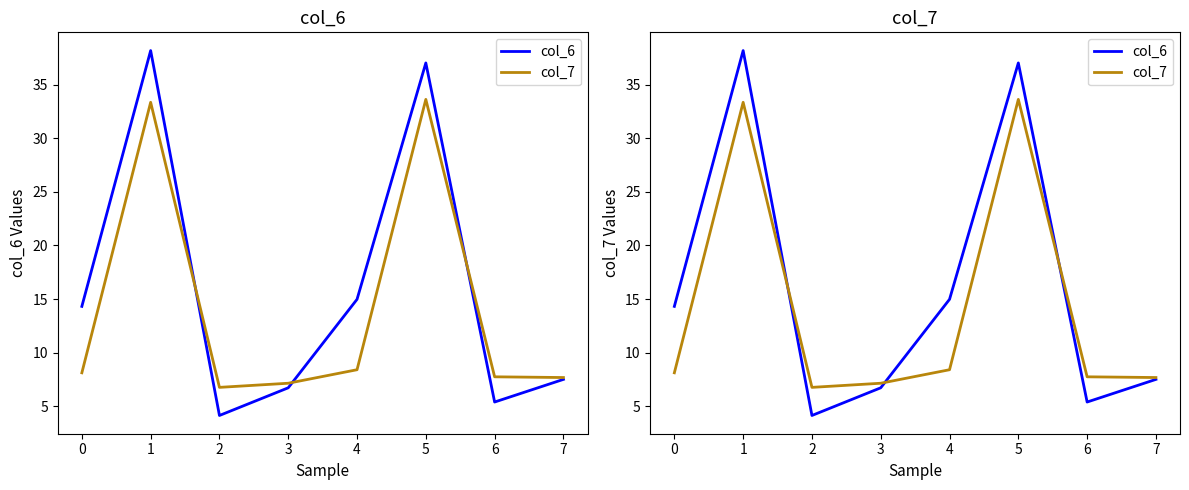

What is the spread (max minus min) of values at 2?

2.6